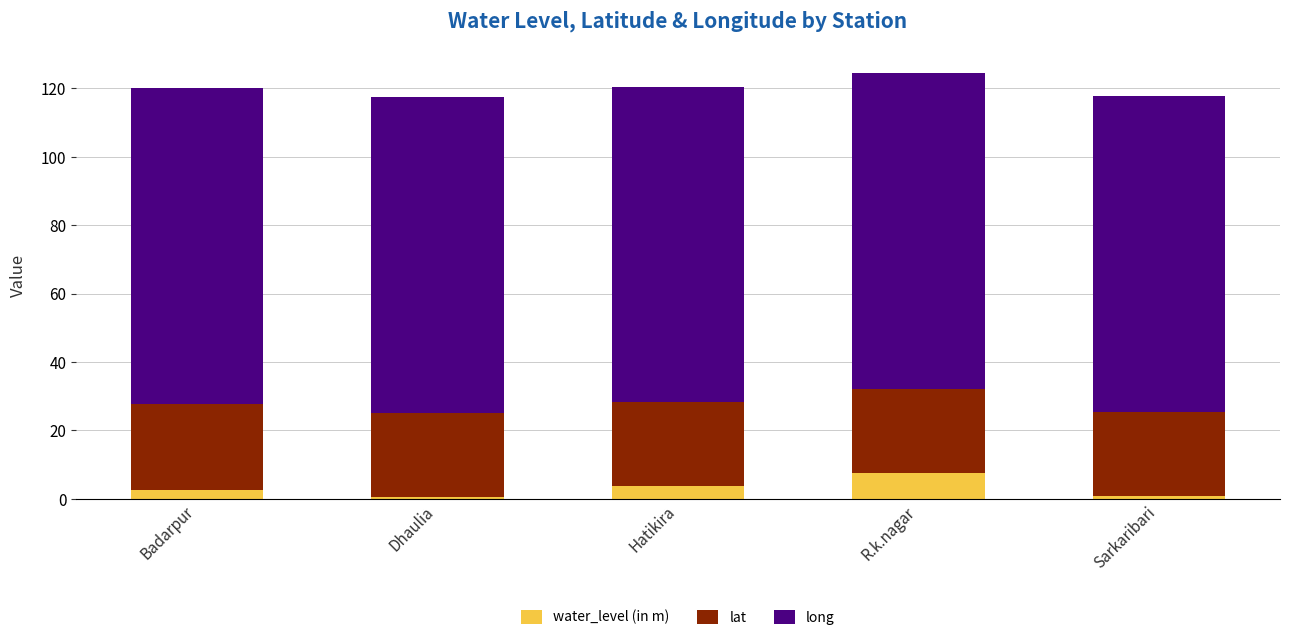

What is the total value across all series at Badarpur?

120.1